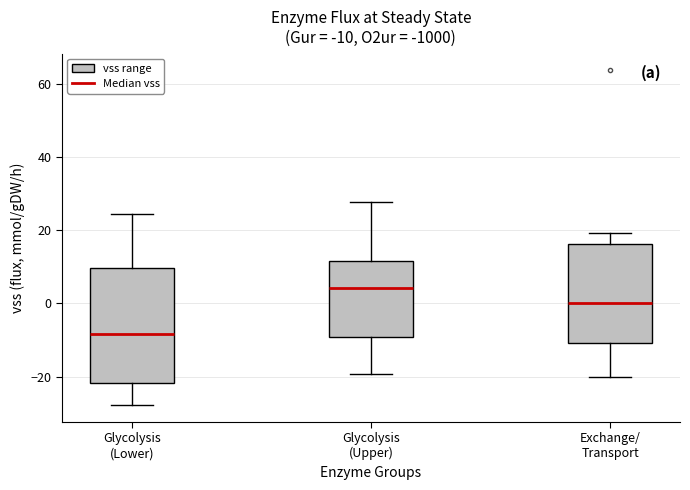

Comparing the boxes themselves (not the whiskers), which one is the tallest?

Glycolysis (Lower)